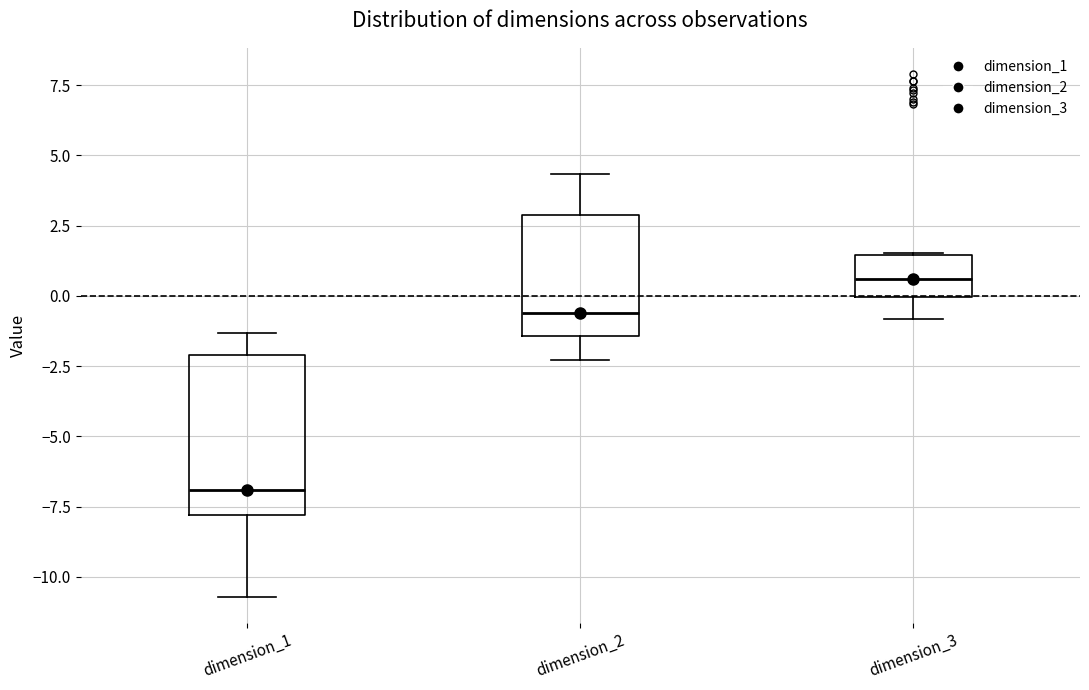

Which box has the lowest median line?

dimension_1